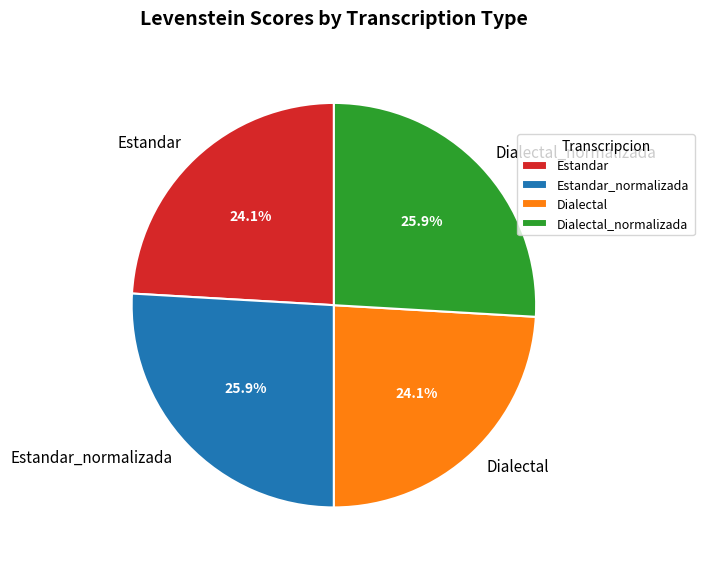

How many segments does this pie chart have?

4